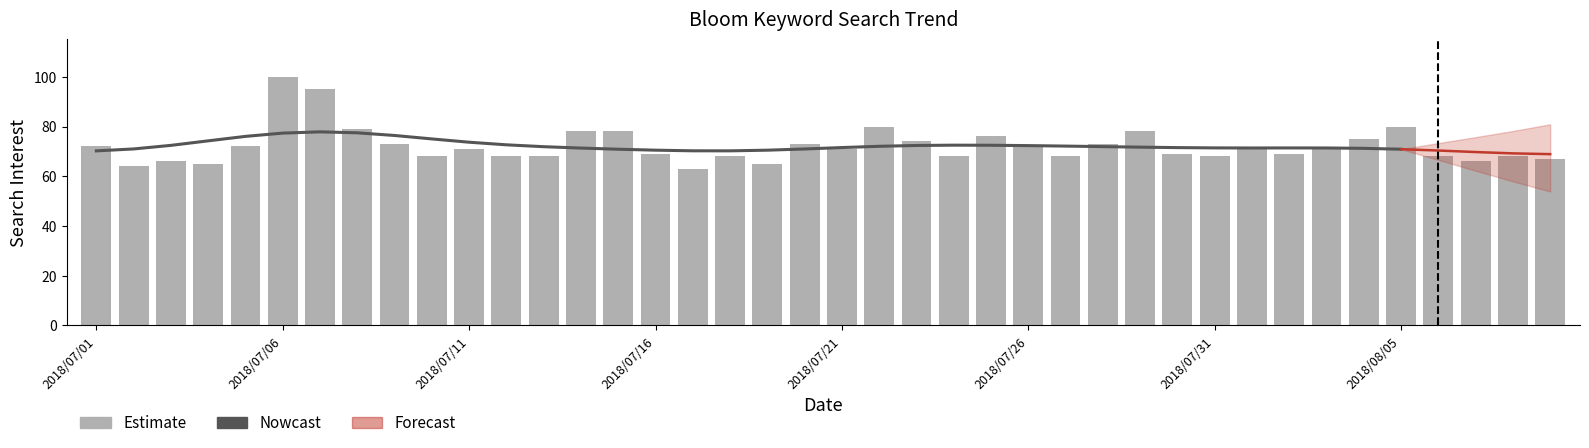

What is the value of the 13th bar from the left?

68